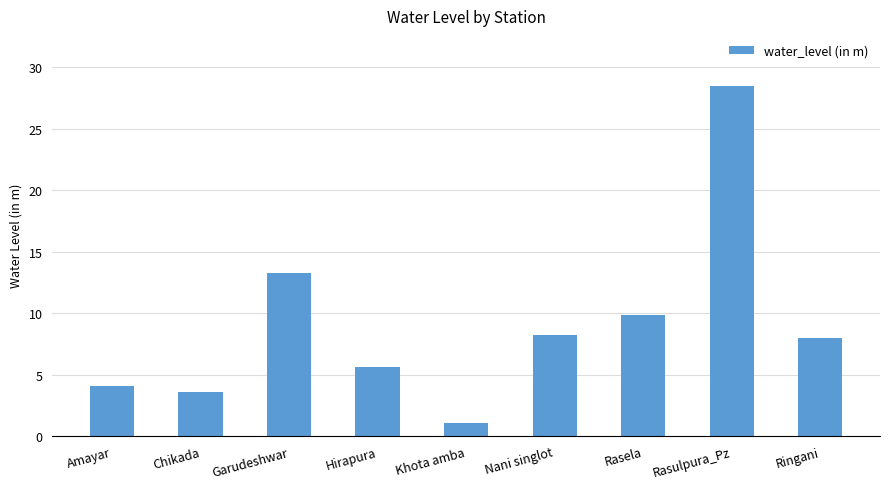

At which category does the chart reach its peak across all series?

Rasulpura_Pz